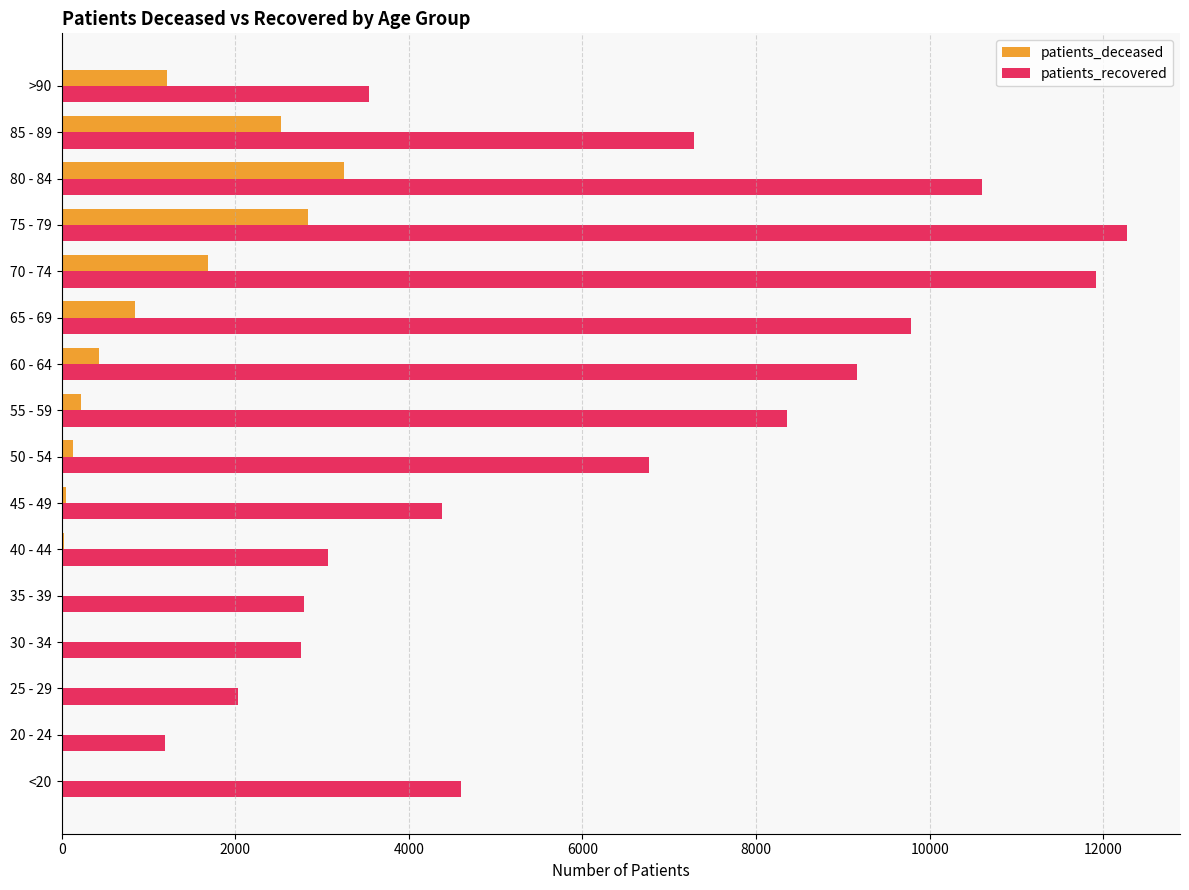

Between 60 - 64 and >90, which series saw the biggest shift?

patients_recovered